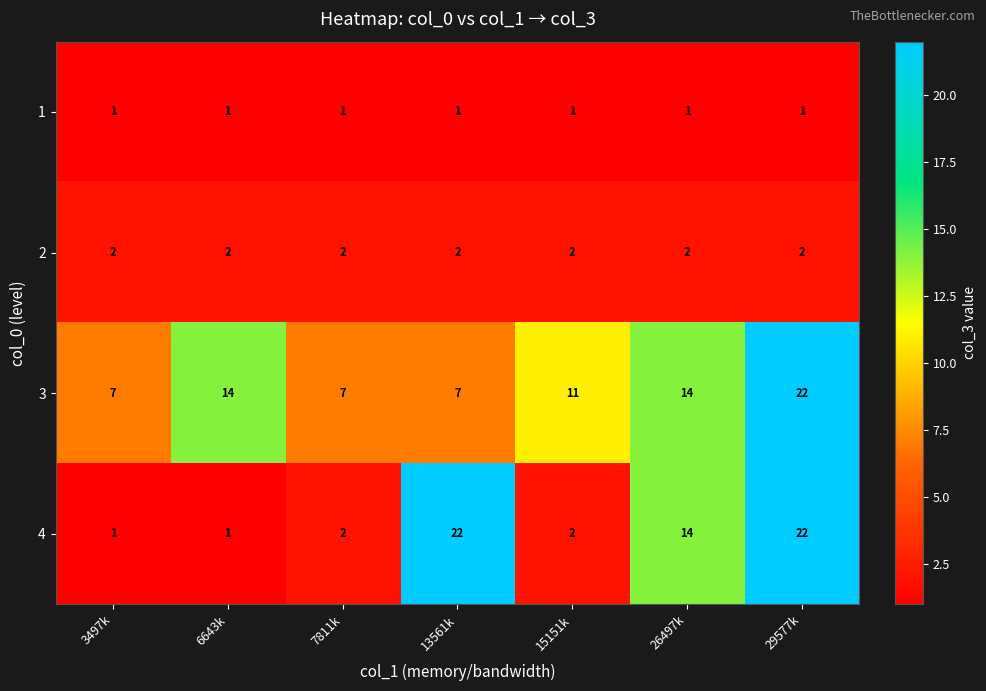

What is the greatest value displayed?

22